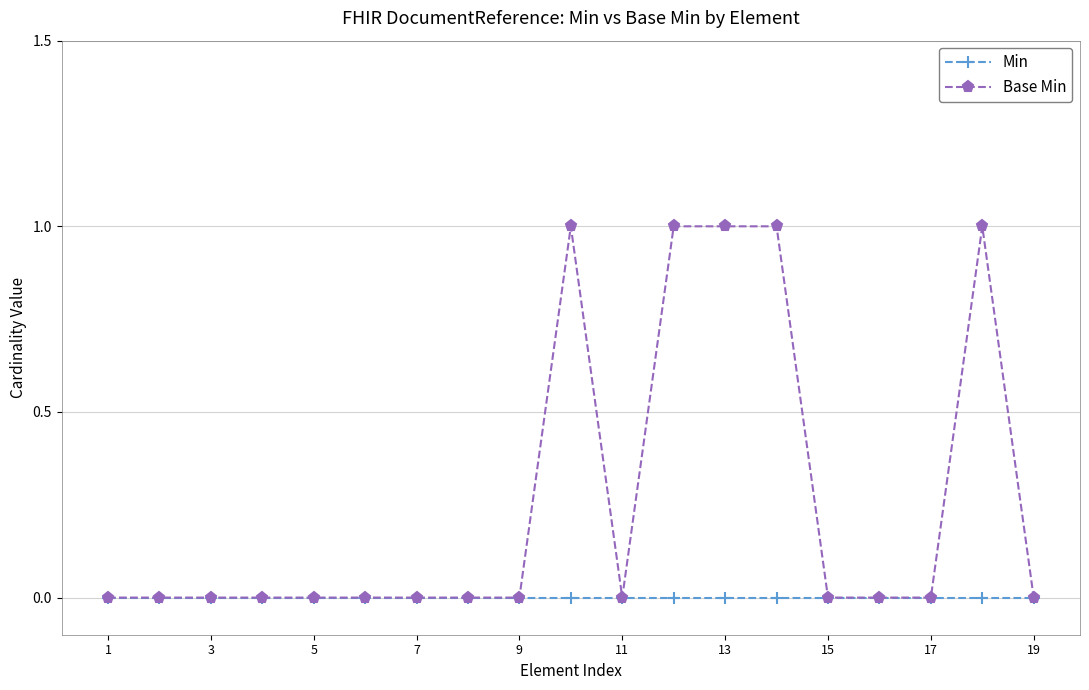

Does the chart display data point markers on the line(s)?

Yes